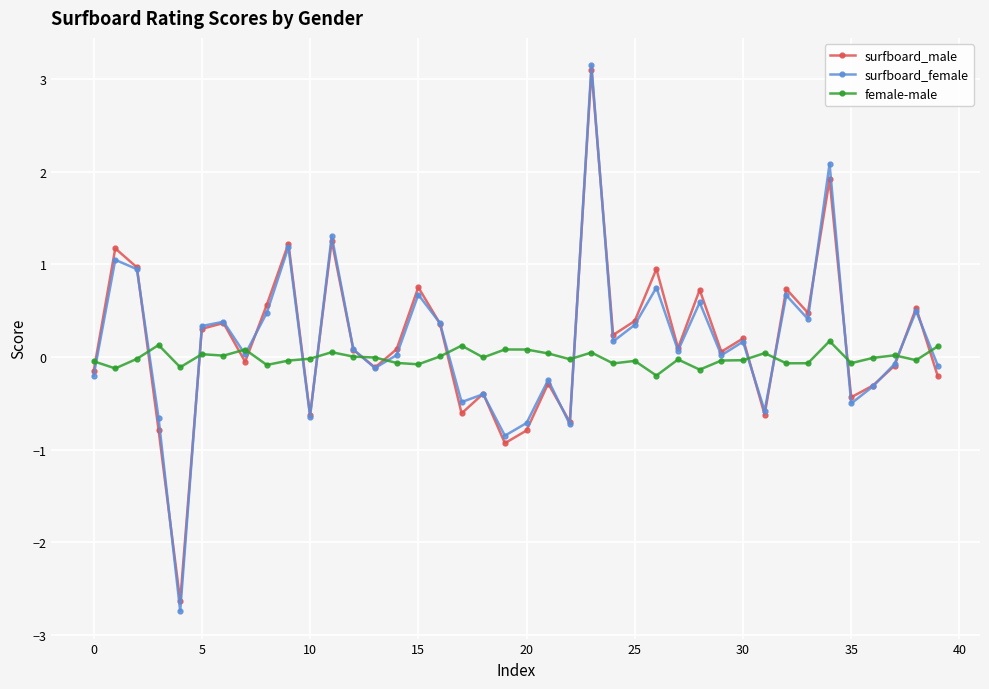

Which series has the widest spread of values?

surfboard_female